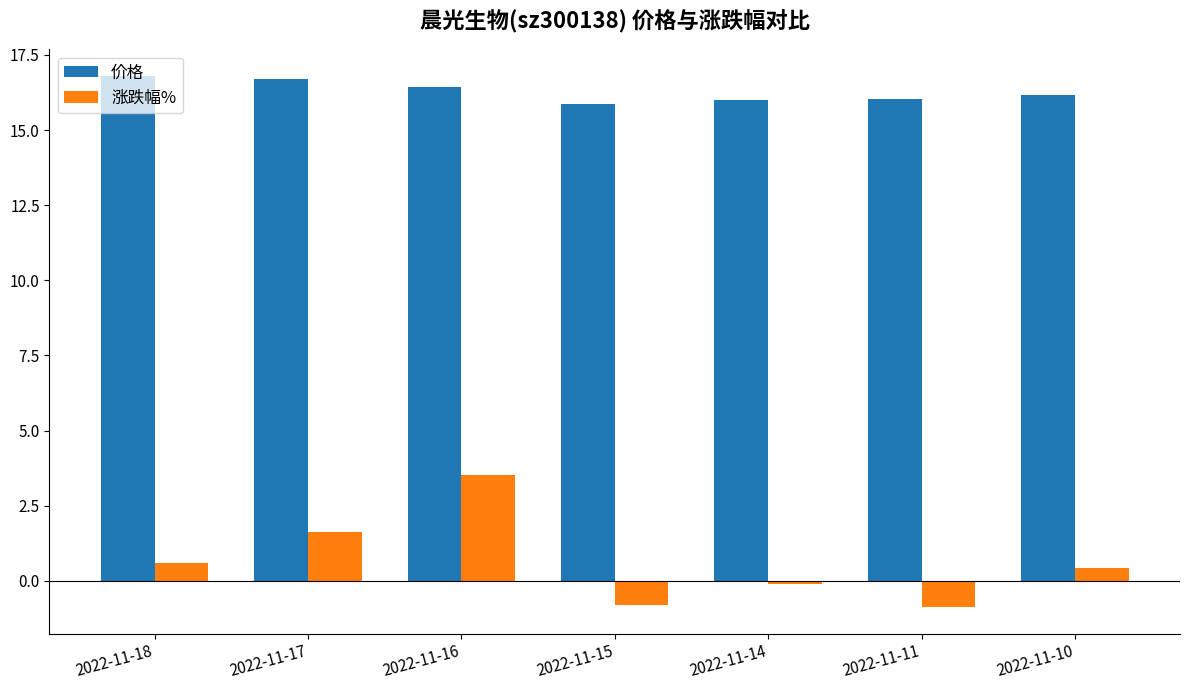

Is it true that 涨跌幅% equals -0.2 at 2022-11-15?

False